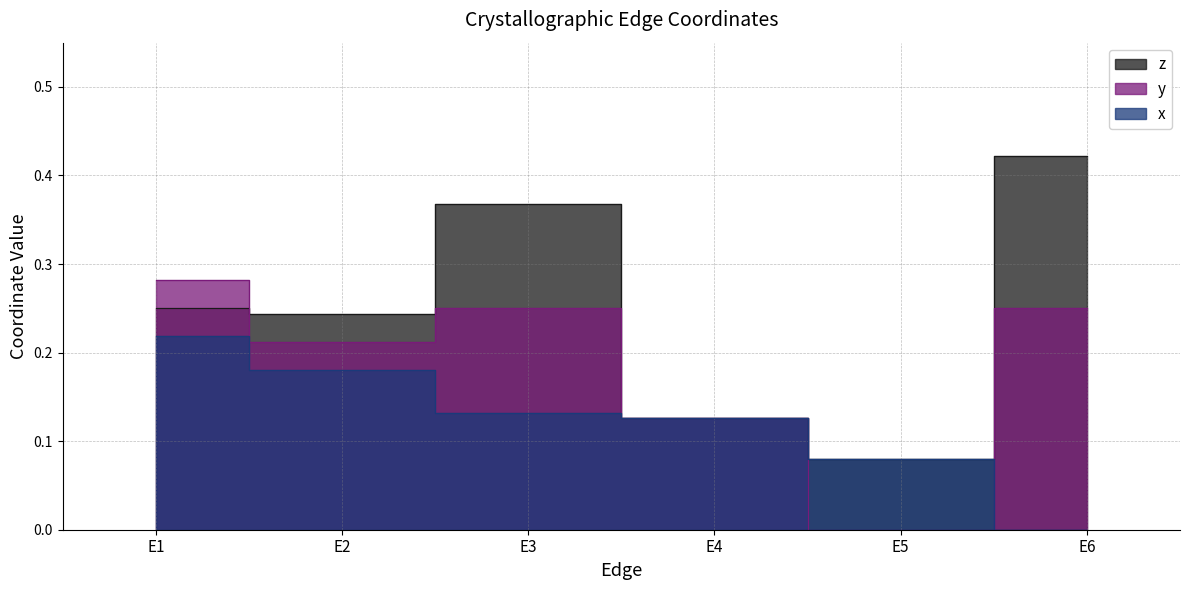

Rank the categories by y value from highest to lowest.

E1, E3, E6, E2, E4, E5